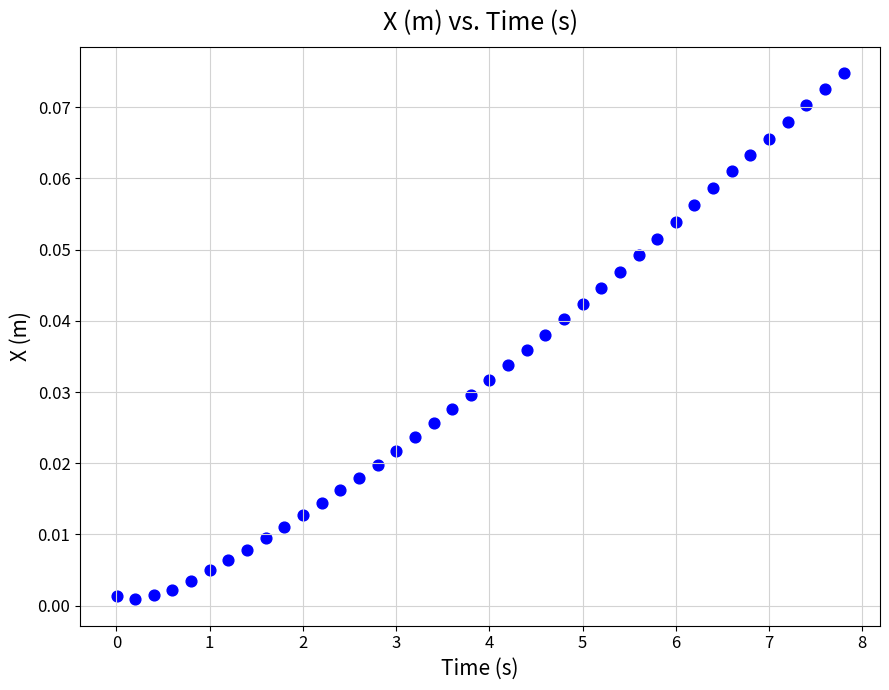

What is the range of X values (max minus min)?

7.8